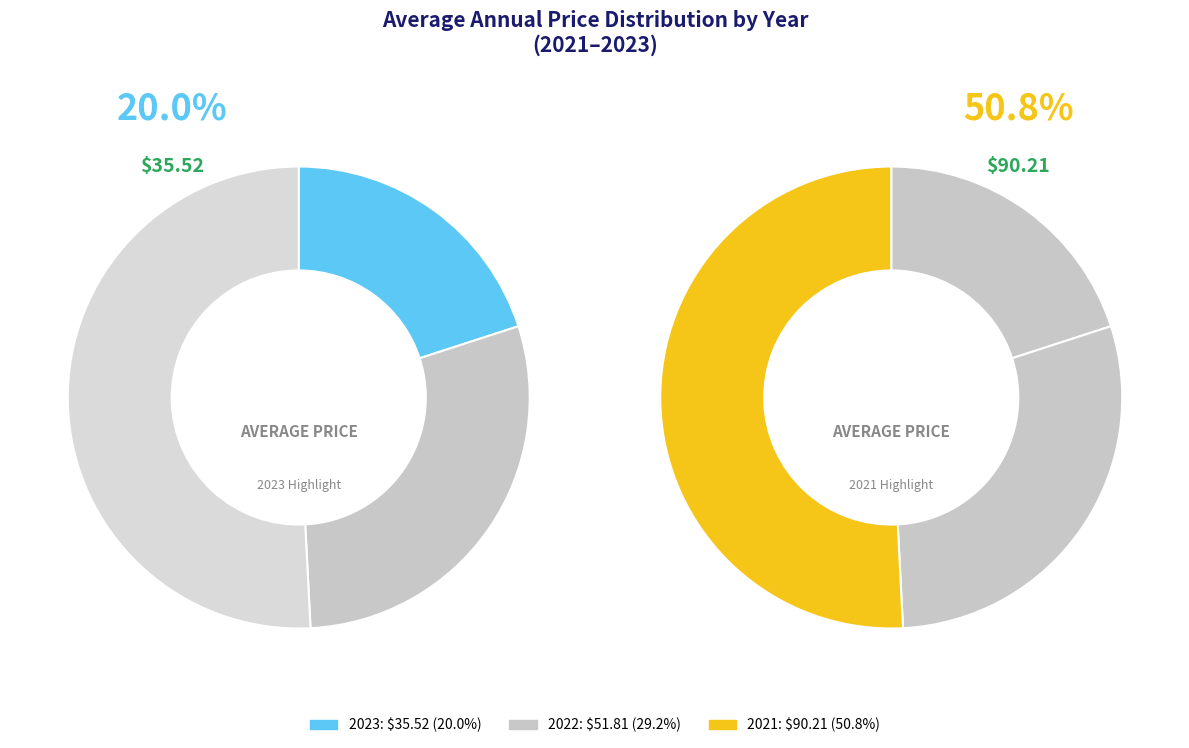

Do 2023 and 2021 together represent more than half of the pie?

Yes